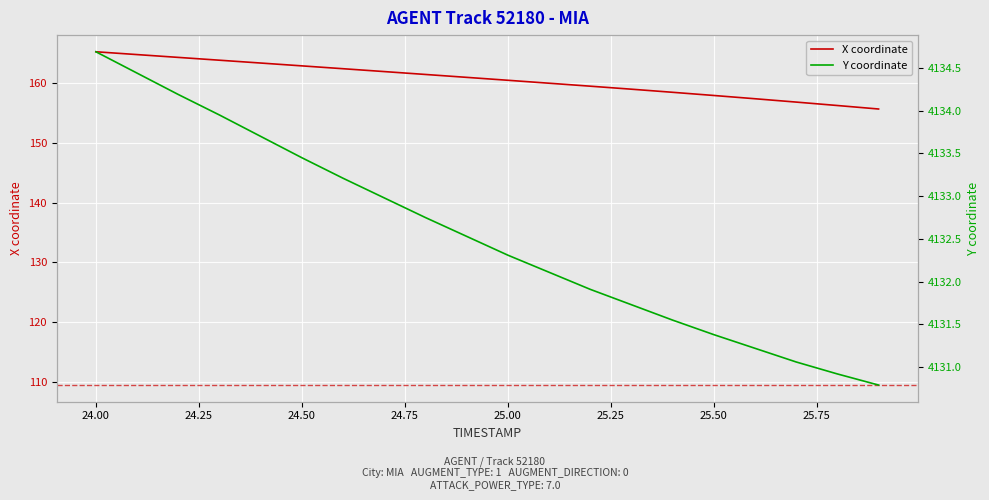

True or false: Y coordinate and X coordinate intersect in this chart.

False